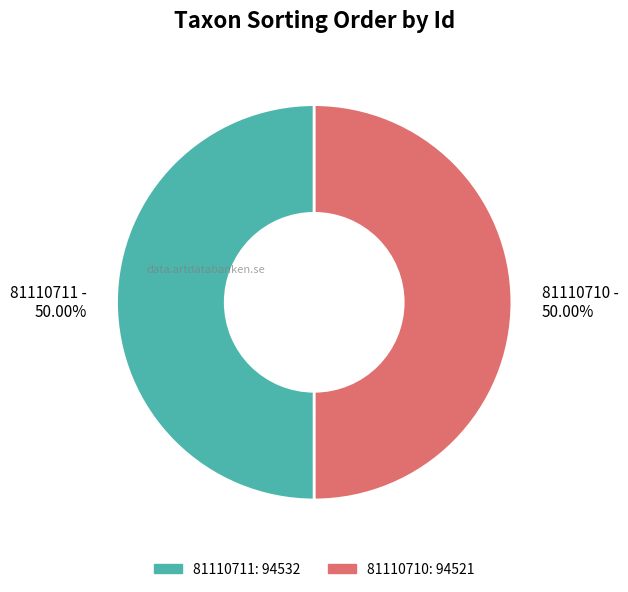

Approximately how many times larger is the value at 81110710 - 50.00% compared to 81110711 - 50.00%?

1.0